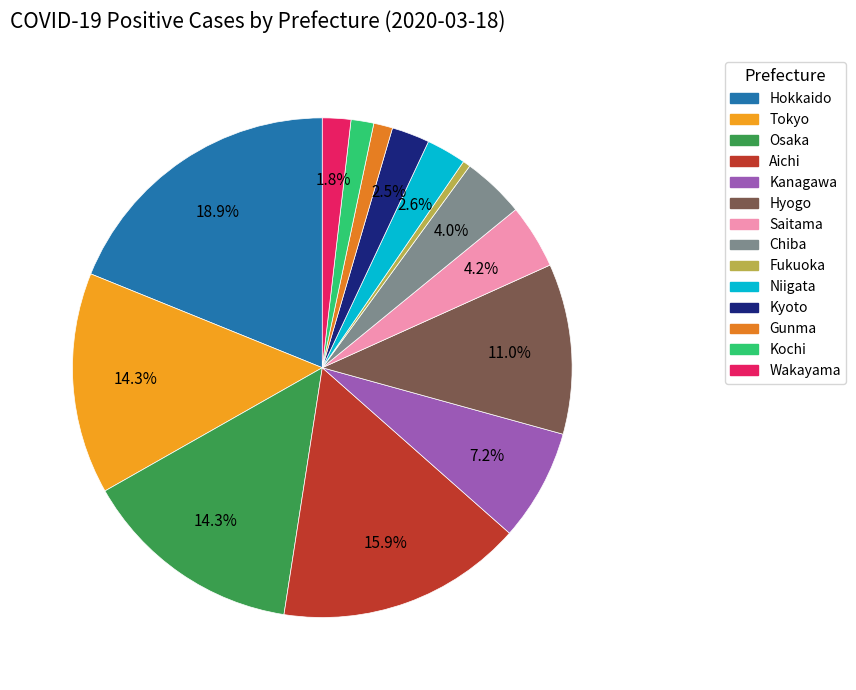

Is Saitama the majority of the pie?

No